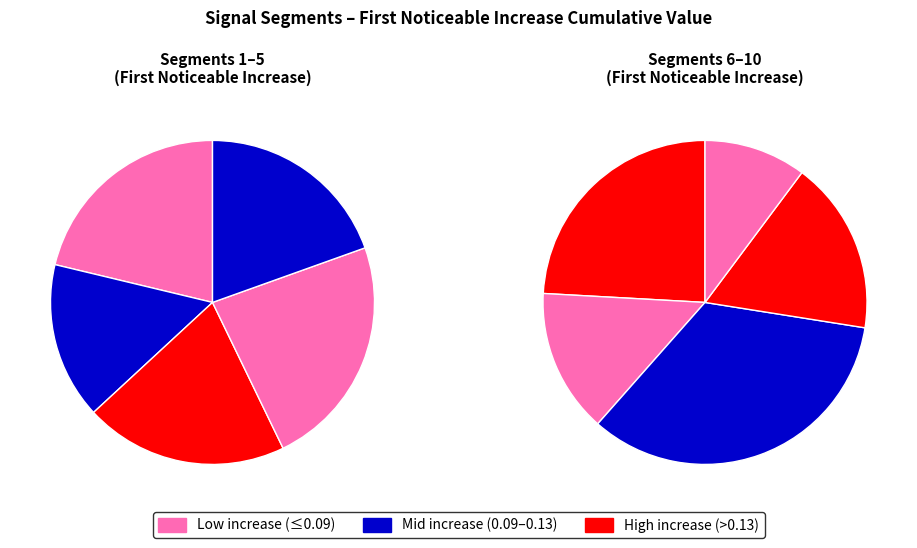

Count the number of slices in the pie.

10